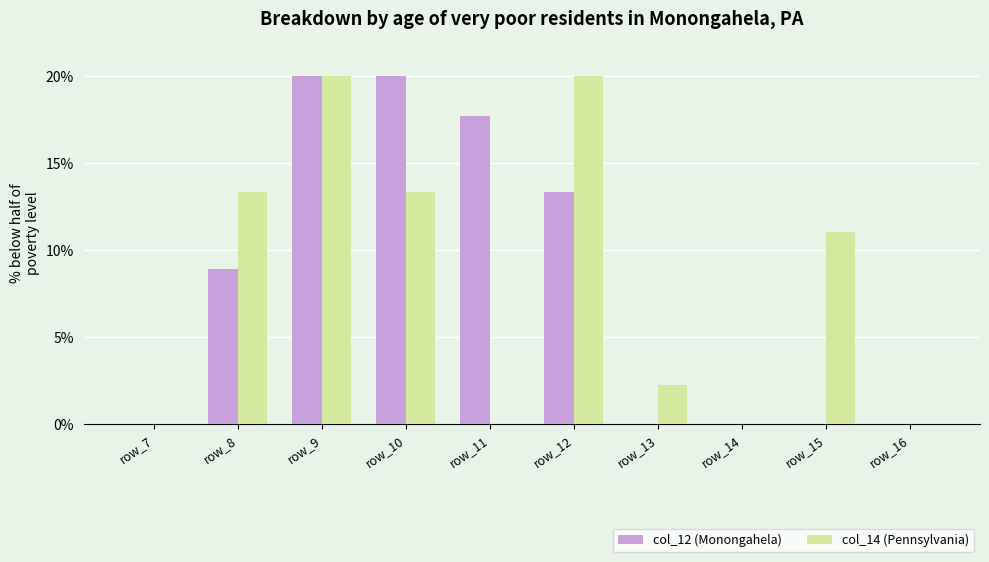

How many groups of bars are there?

10